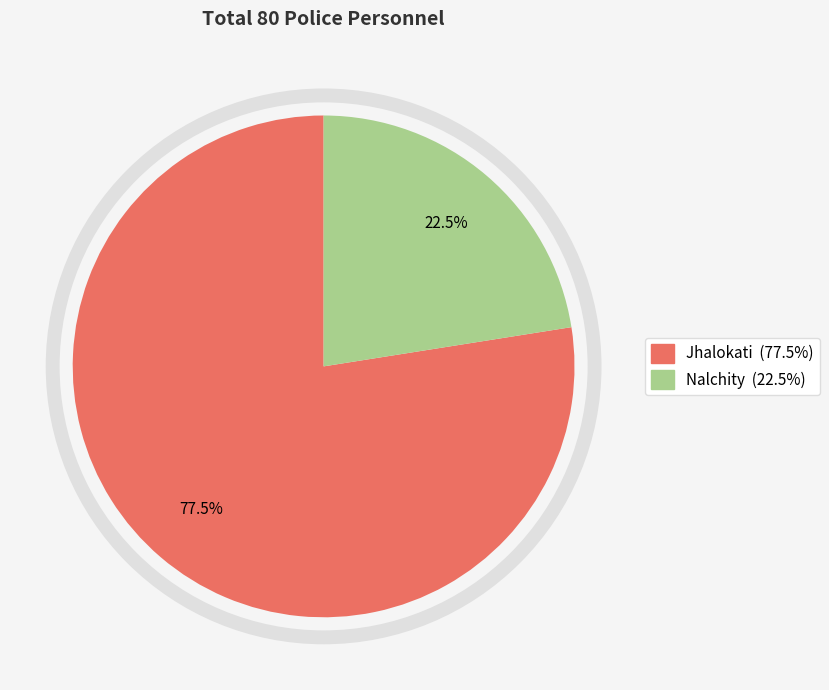

Which slice represents more than half of the pie?

Jhalokati